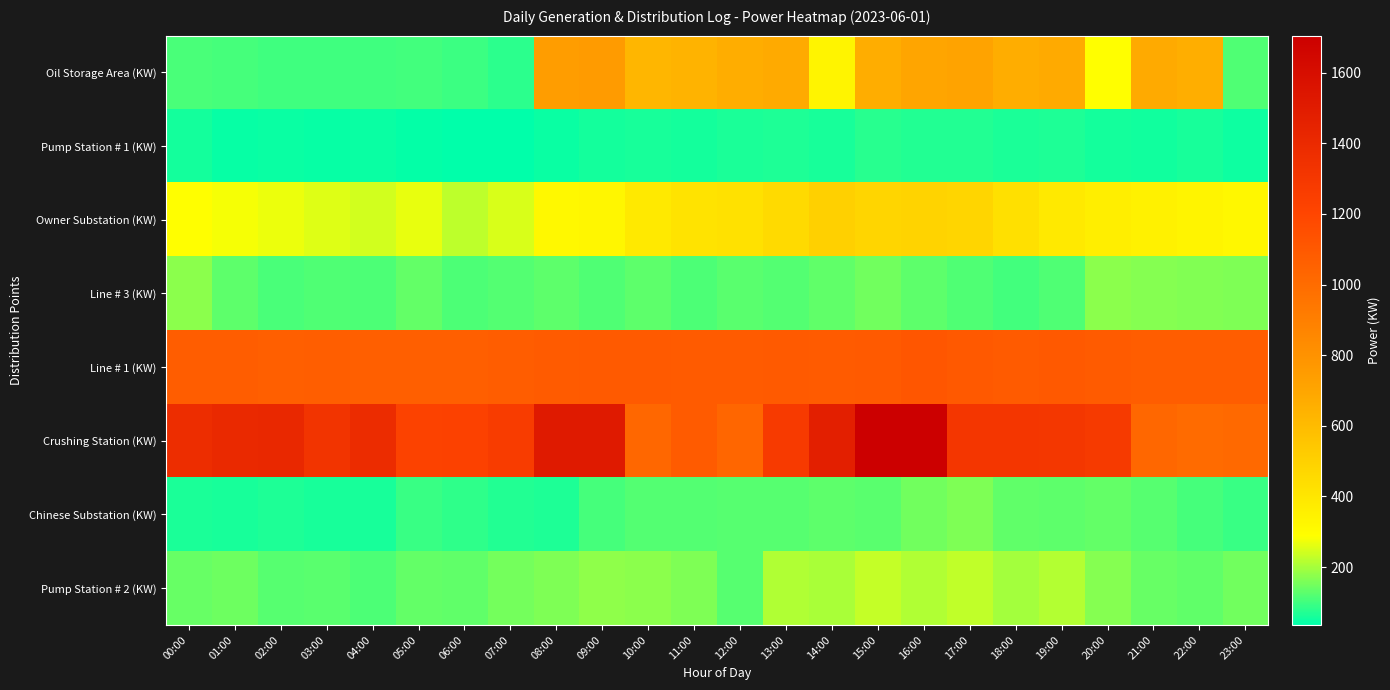

Reading right to left, list all the values displayed in this chart.

Oil Storage Area (KW): 23:00=116	22:00=661	21:00=679	20:00=290	19:00=681	18:00=663	17:00=711	16:00=701	15:00=667	14:00=339	13:00=679	12:00=668	11:00=639	10:00=625	09:00=755	08:00=746	07:00=80	06:00=96	05:00=103	04:00=98	03:00=100	02:00=100	01:00=105	00:00=109
Pump Station # 1 (KW): 23:00=52	22:00=59	21:00=54	20:00=57	19:00=66	18:00=64	17:00=71	16:00=69	15:00=76	14:00=60	13:00=67	12:00=63	11:00=58	10:00=62	09:00=58	08:00=46	07:00=37	06:00=36	05:00=42	04:00=47	03:00=44	02:00=47	01:00=44	00:00=56
Owner Substation (KW): 23:00=323	22:00=339	21:00=349	20:00=362	19:00=386	18:00=429	17:00=478	16:00=486	15:00=477	14:00=499	13:00=458	12:00=421	11:00=411	10:00=387	09:00=329	08:00=319	07:00=251	06:00=224	05:00=266	04:00=243	03:00=255	02:00=270	01:00=280	00:00=292
Line # 3 (KW): 23:00=160	22:00=164	21:00=168	20:00=176	19:00=115	18:00=102	17:00=117	16:00=128	15:00=147	14:00=133	13:00=119	12:00=125	11:00=111	10:00=128	09:00=117	08:00=130	07:00=120	06:00=113	05:00=136	04:00=113	03:00=116	02:00=109	01:00=129	00:00=174
Line # 1 (KW): 23:00=1074	22:00=1074	21:00=1074	20:00=1086	19:00=1097	18:00=1088	17:00=1097	16:00=1114	15:00=1094	14:00=1088	13:00=1094	12:00=1086	11:00=1088	10:00=1091	09:00=1091	08:00=1088	07:00=1077	06:00=1069	05:00=1069	04:00=1066	03:00=1072	02:00=1066	01:00=1077	00:00=1074
Crushing Station (KW): 23:00=1013	22:00=1007	21:00=1024	20:00=1284	19:00=1304	18:00=1309	17:00=1310	16:00=1702	15:00=1705	14:00=1476	13:00=1280	12:00=1027	11:00=1088	10:00=1024	09:00=1515	08:00=1510	07:00=1264	06:00=1231	05:00=1225	04:00=1381	03:00=1323	02:00=1409	01:00=1401	00:00=1373
Chinese Substation (KW): 23:00=93	22:00=105	21:00=123	20:00=134	19:00=129	18:00=131	17:00=162	16:00=147	15:00=125	14:00=128	13:00=123	12:00=121	11:00=118	10:00=120	09:00=105	08:00=66	07:00=71	06:00=83	05:00=92	04:00=59	03:00=60	02:00=68	01:00=62	00:00=64
Pump Station # 2 (KW): 23:00=148	22:00=131	21:00=138	20:00=169	19:00=213	18:00=198	17:00=227	16:00=210	15:00=230	14:00=203	13:00=210	12:00=124	11:00=161	10:00=176	09:00=179	08:00=162	07:00=153	06:00=133	05:00=135	04:00=112	03:00=126	02:00=122	01:00=145	00:00=140